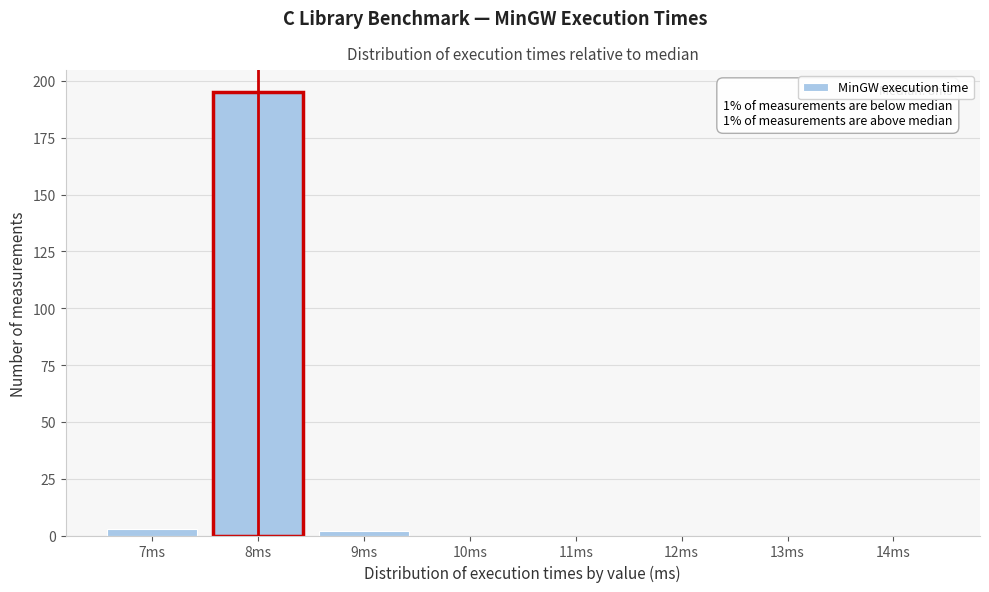

Reading right to left, extract all data points from this chart.

14ms=0	13ms=0	12ms=0	11ms=0	10ms=0	9ms=2	8ms=195	7ms=3